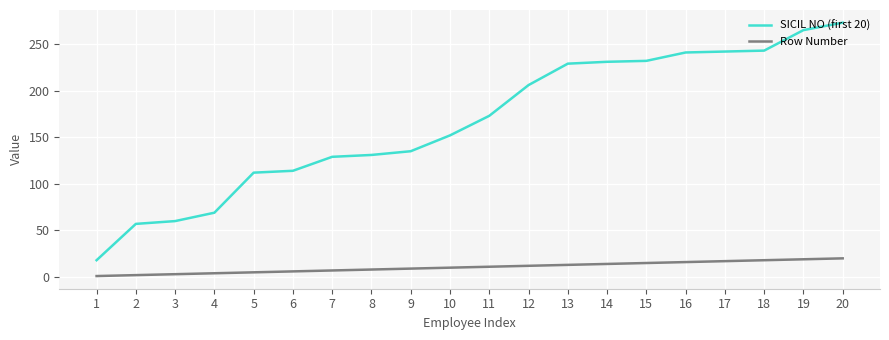

True or false: SICIL NO (first 20) and Row Number cross at least once.

False